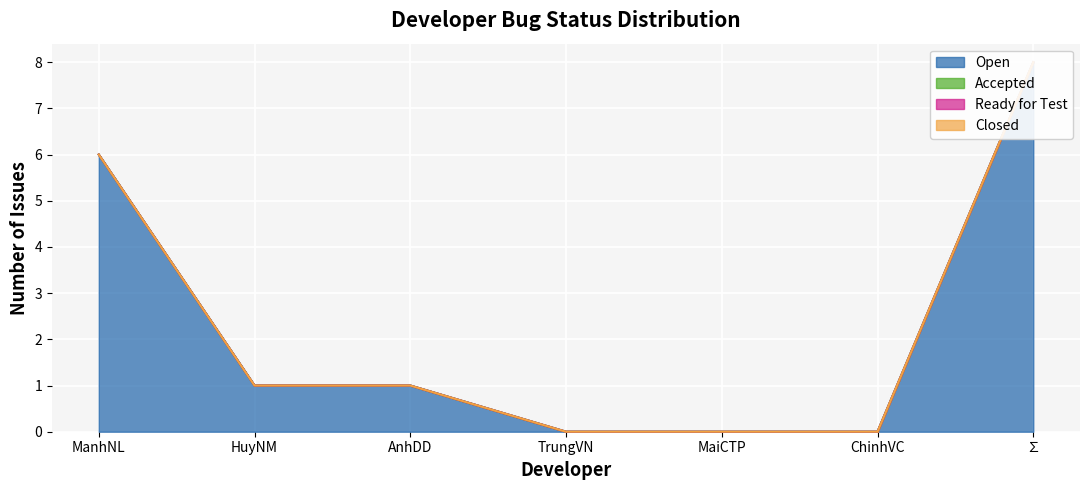

At which category is the sum across all series the highest?

∑